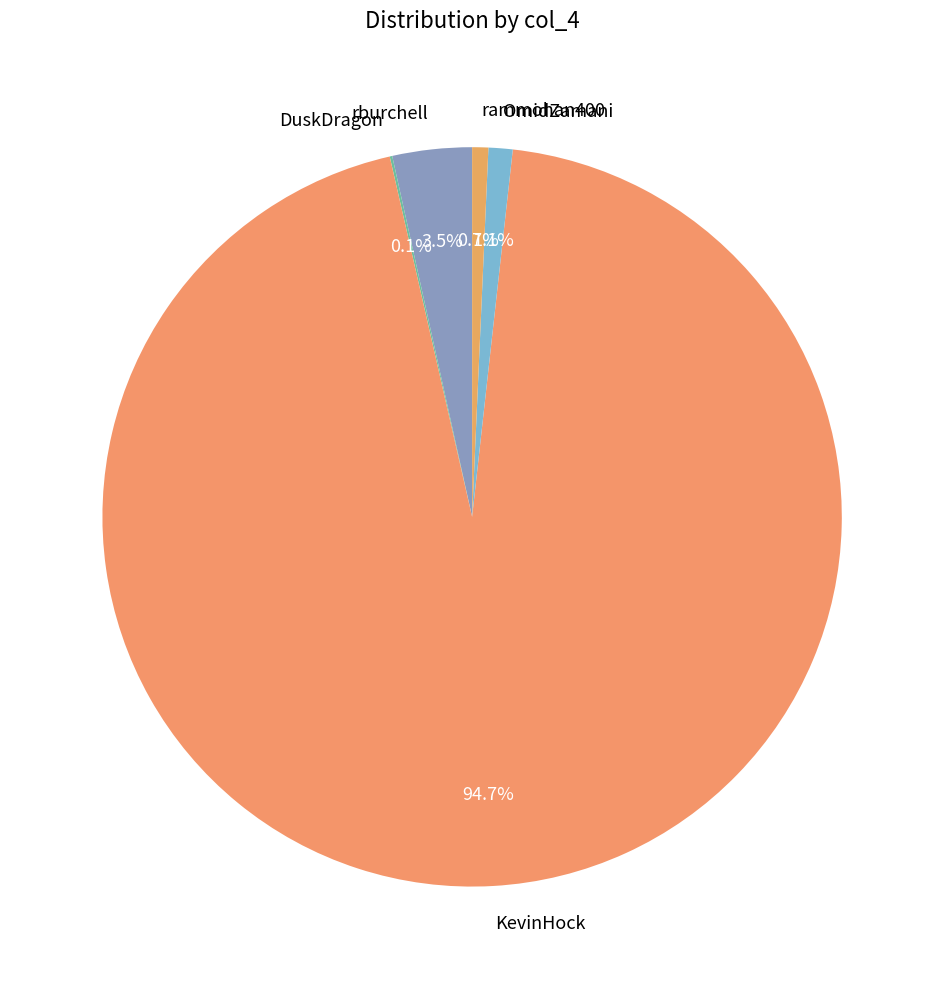

What is the total percentage of OmidZamani and KevinHock?

95.7%